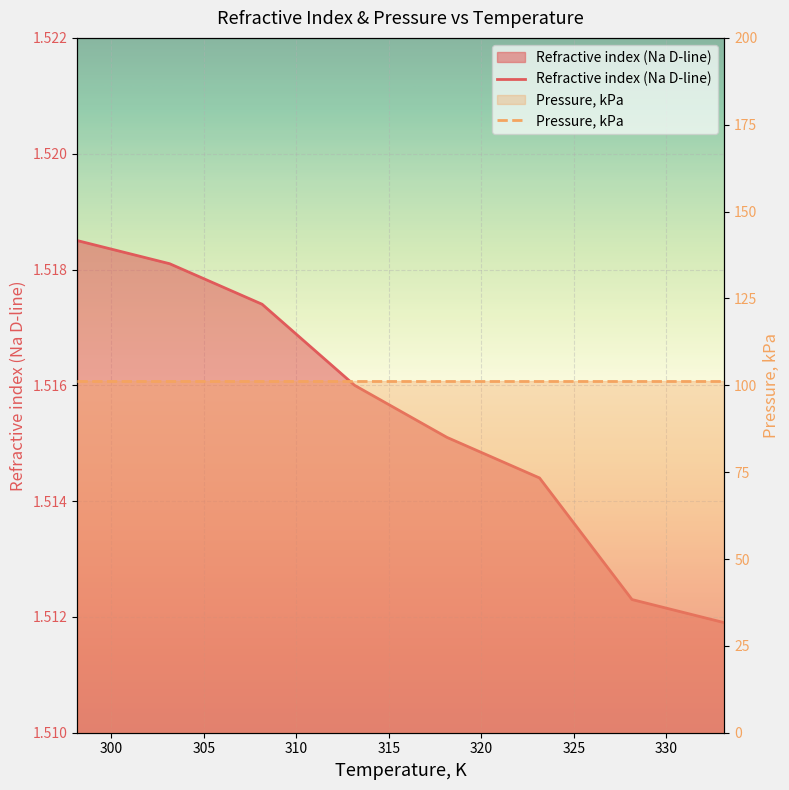

What is the sum of all Pressure, kPa values?

810.6